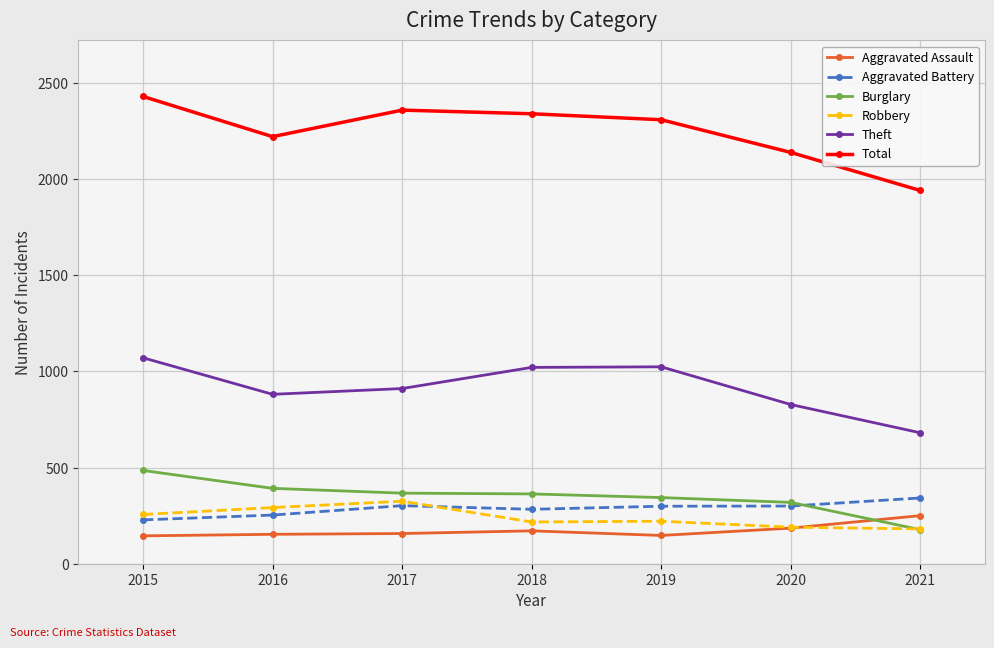

In Total, how many points are higher than both neighbors (excluding endpoints)?

1